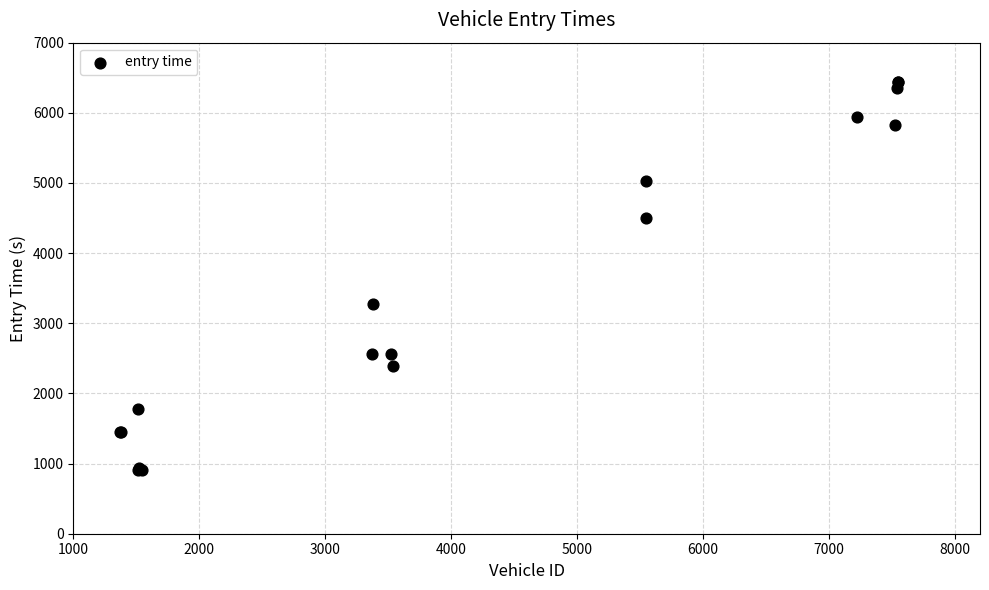

What Y value in the scatter plot is closest to 3672?

3269.9